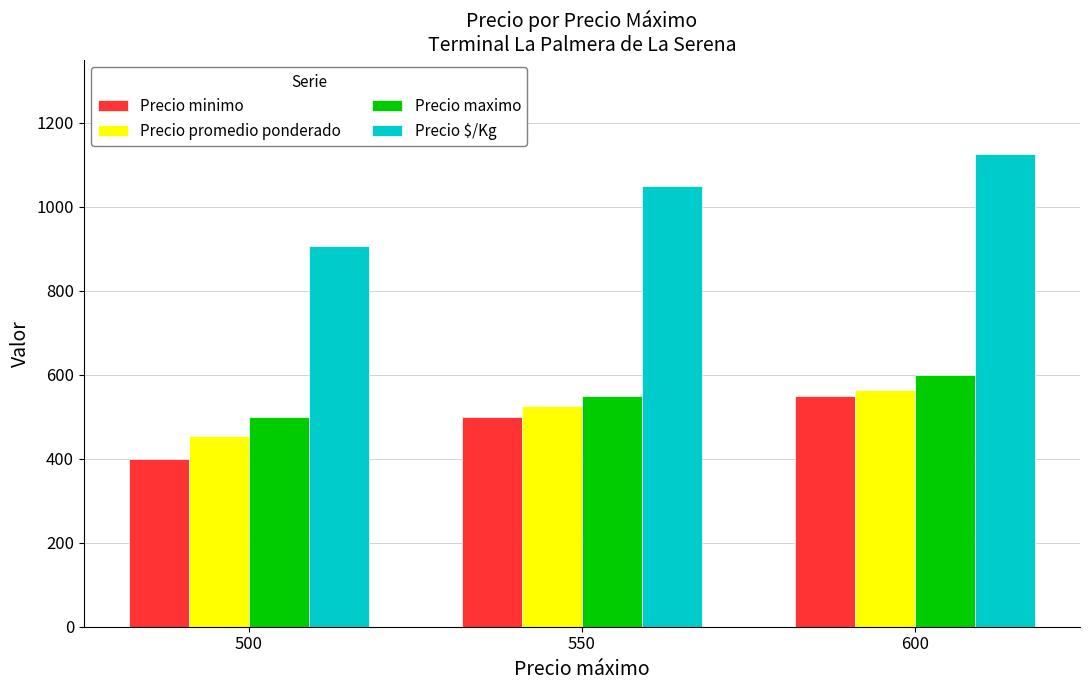

Reading right to left, transcribe all the data shown in this chart.

Precio minimo: 600=550	550=500	500=400
Precio promedio ponderado: 600=563	550=525	500=454
Precio maximo: 600=600	550=550	500=500
Precio $/Kg: 600=1125	550=1050	500=907